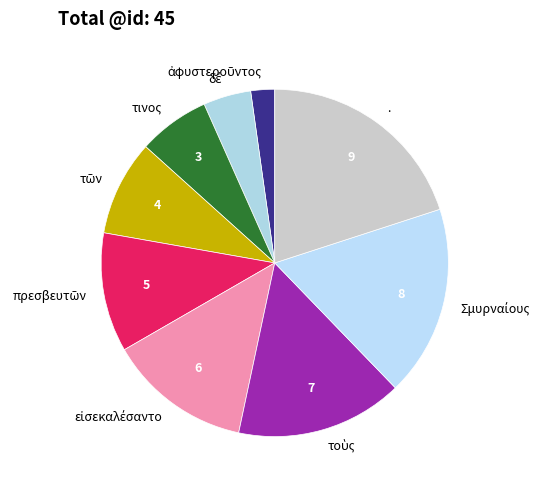

Does any single category account for the majority?

No